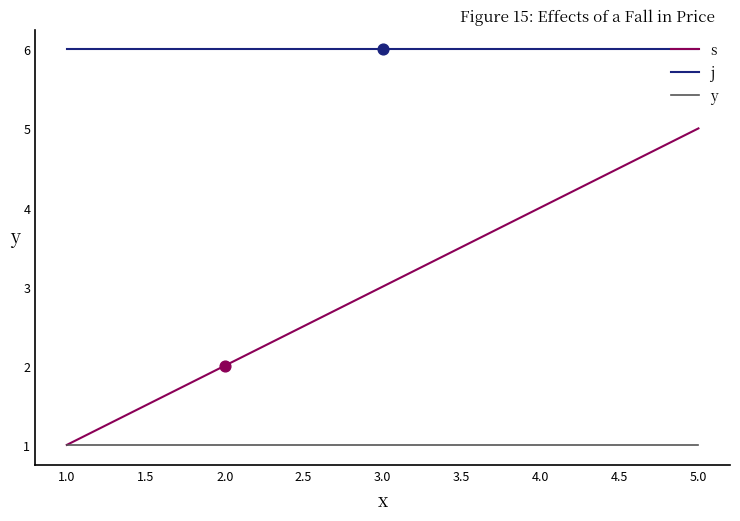

Is the value of j at 1.0 greater than the value of s at 2.0?

Yes